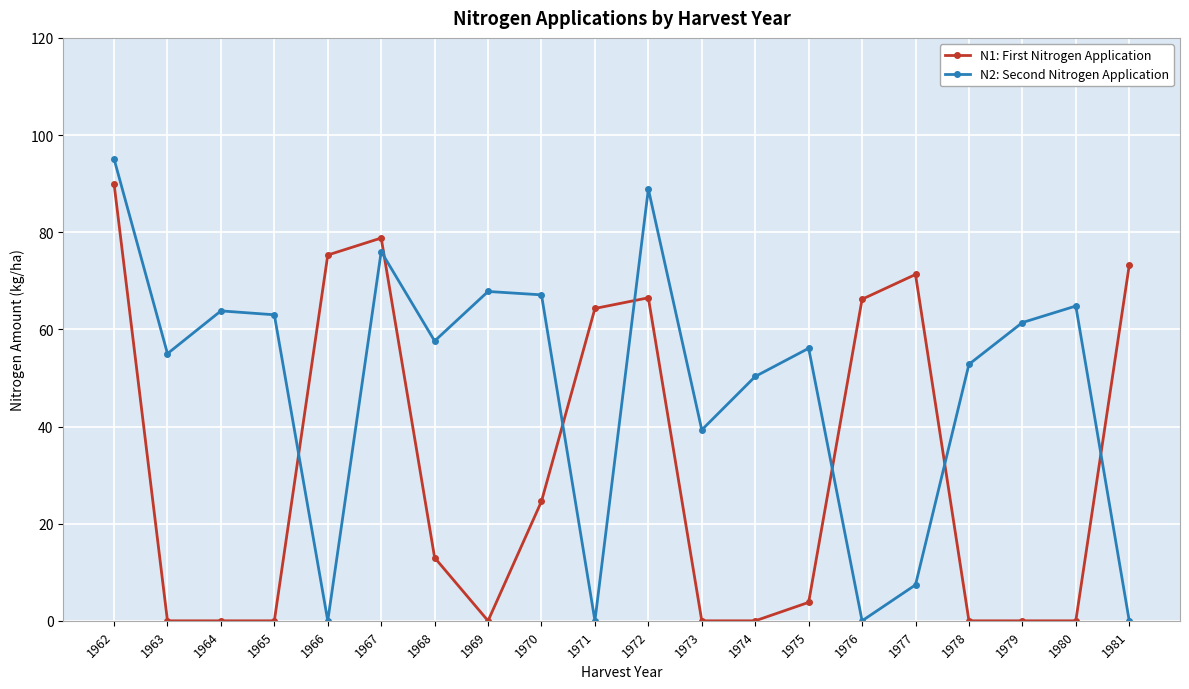

What is the total value across all series at 1975?

59.9